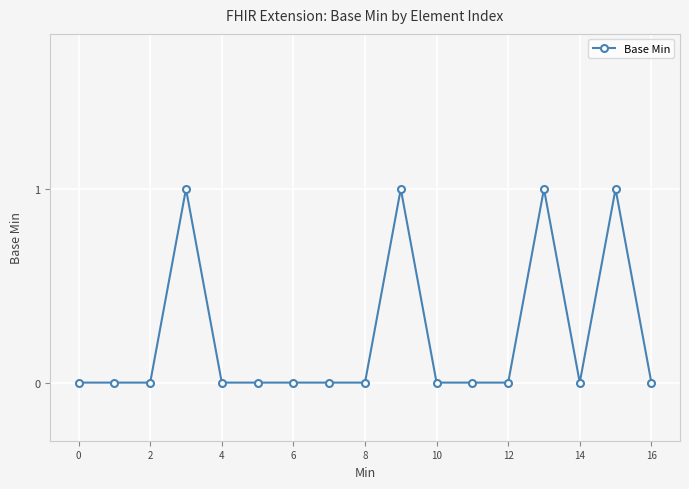

How many data points does each series have?

17